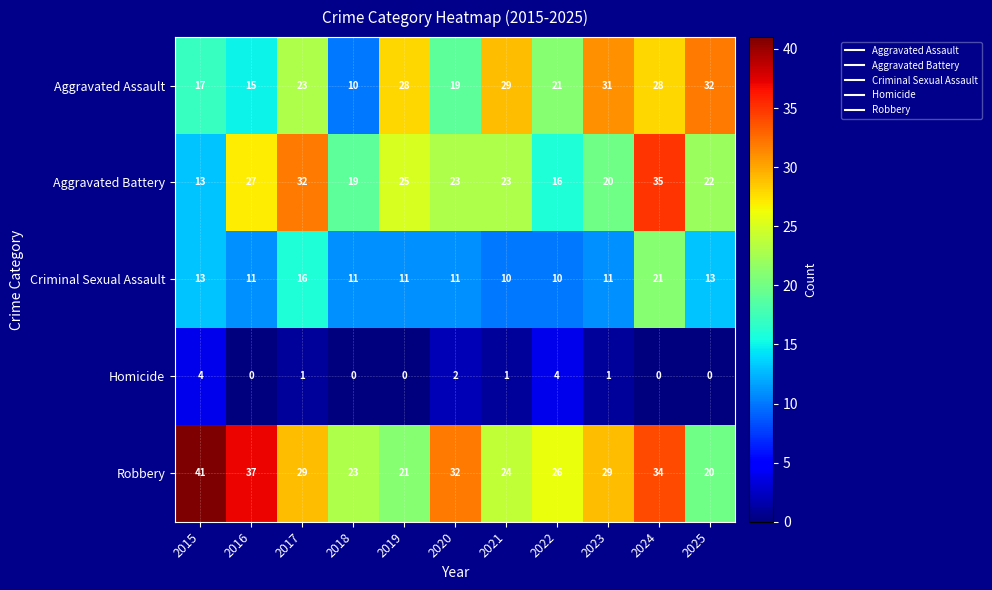

At which category does the chart reach its peak across all series?

2015